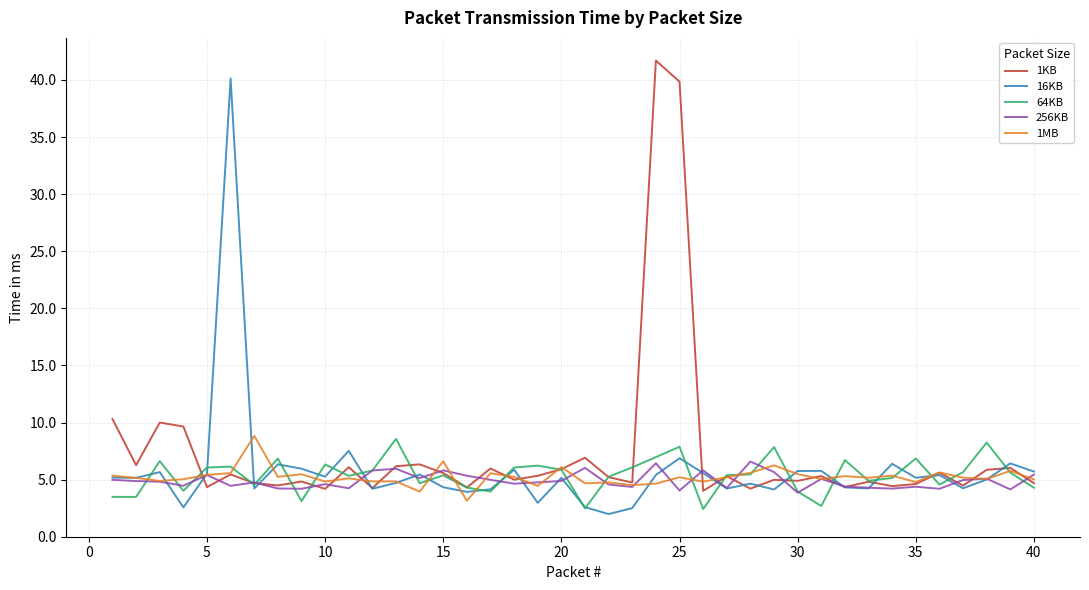

What is the greatest value displayed?

41.7